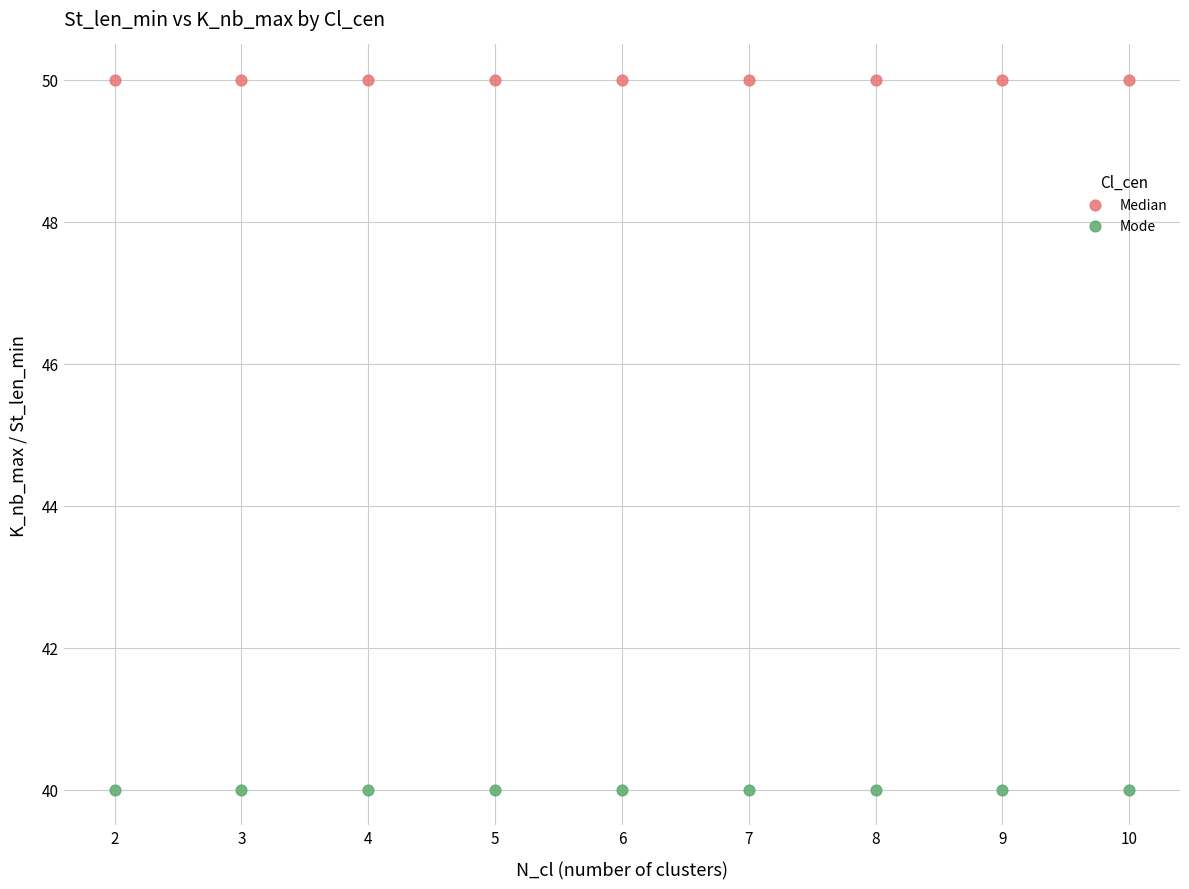

Which series reaches the minimum Y coordinate?

Mode